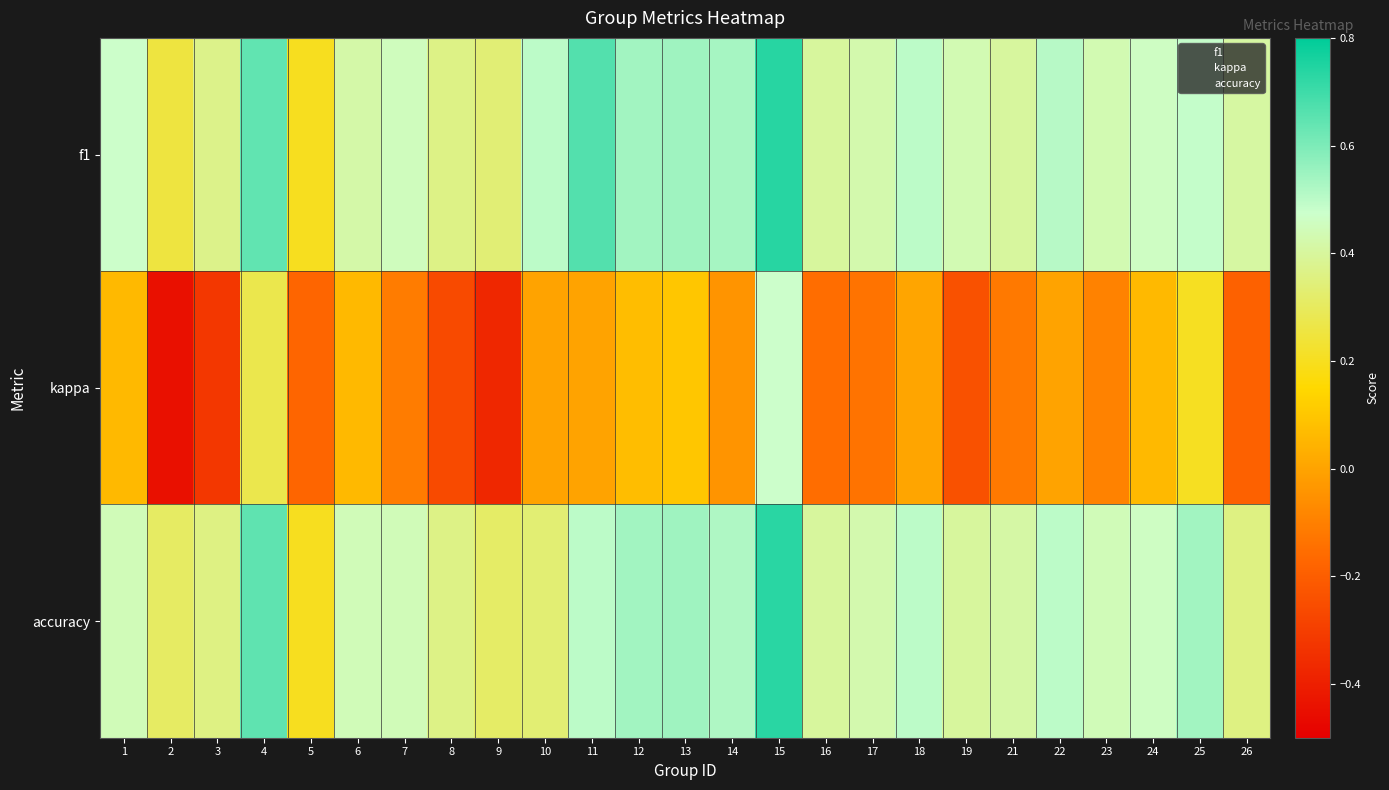

Which category has the highest value across all series?

15